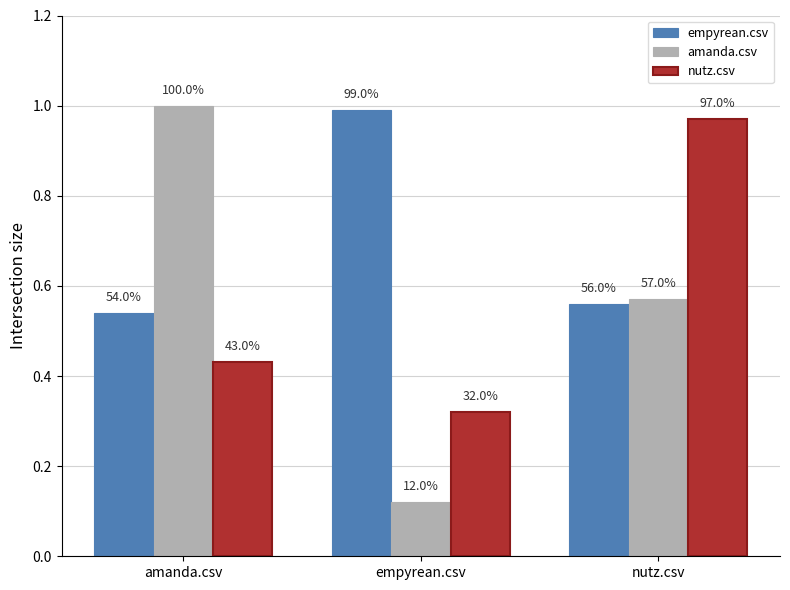

What are all the series names shown in the legend?

empyrean.csv, amanda.csv, nutz.csv